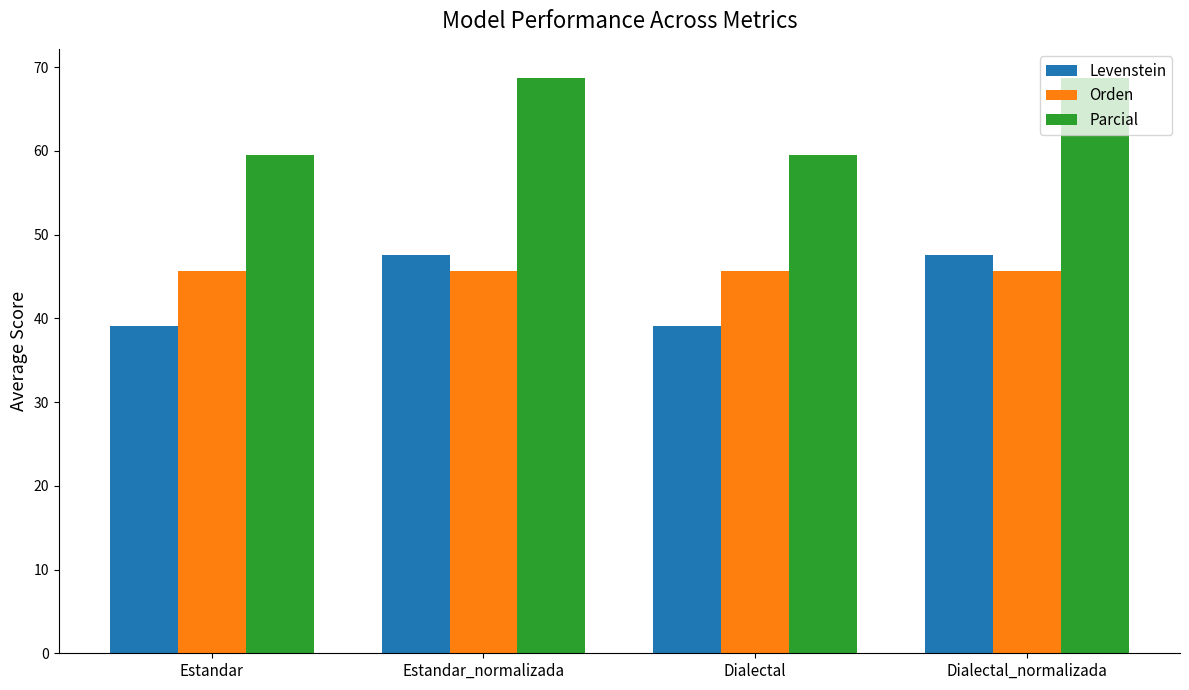

Read the Levenstein value at Dialectal.

39.1